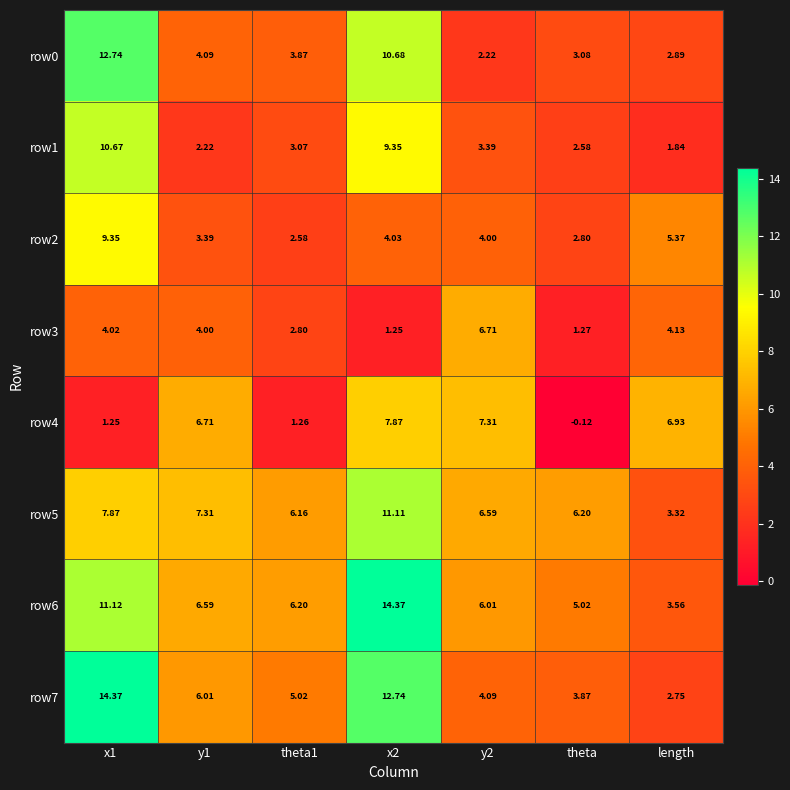

Is the value of row3 at y1 greater than the value of row4 at x1?

Yes